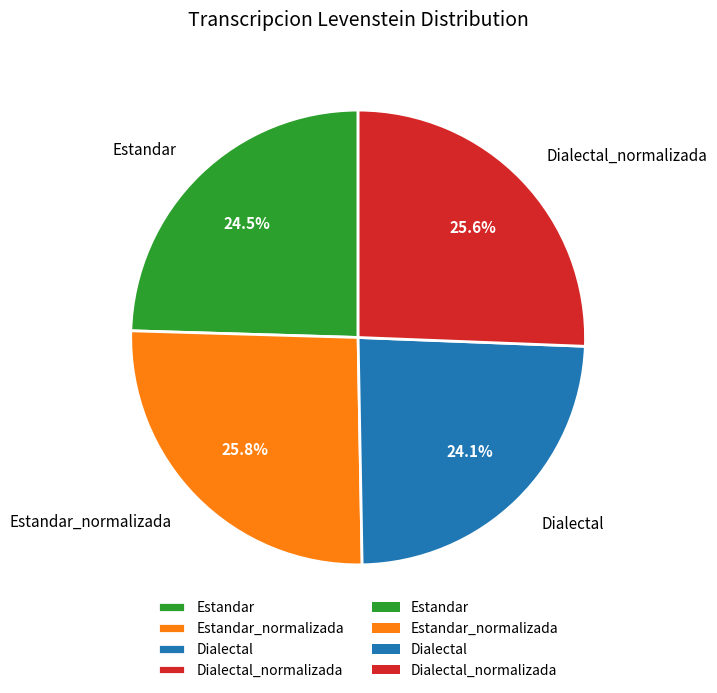

Is Estandar the majority of the pie?

No